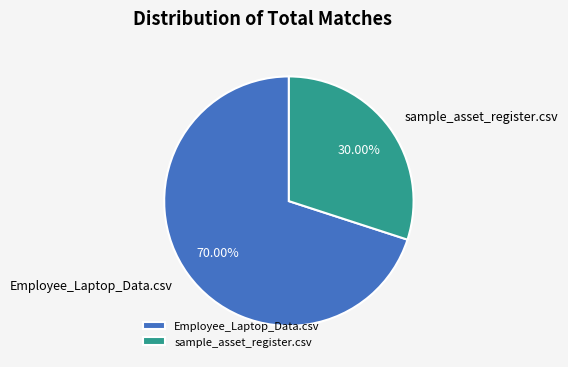

Which slice represents more than half of the pie?

Employee_Laptop_Data.csv